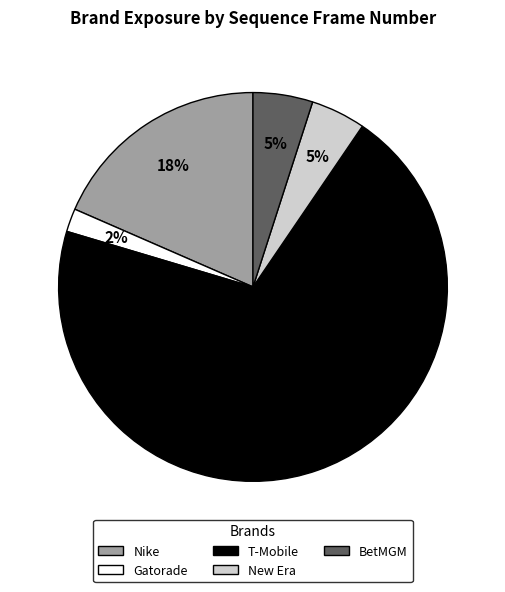

Count the number of slices in the pie.

5